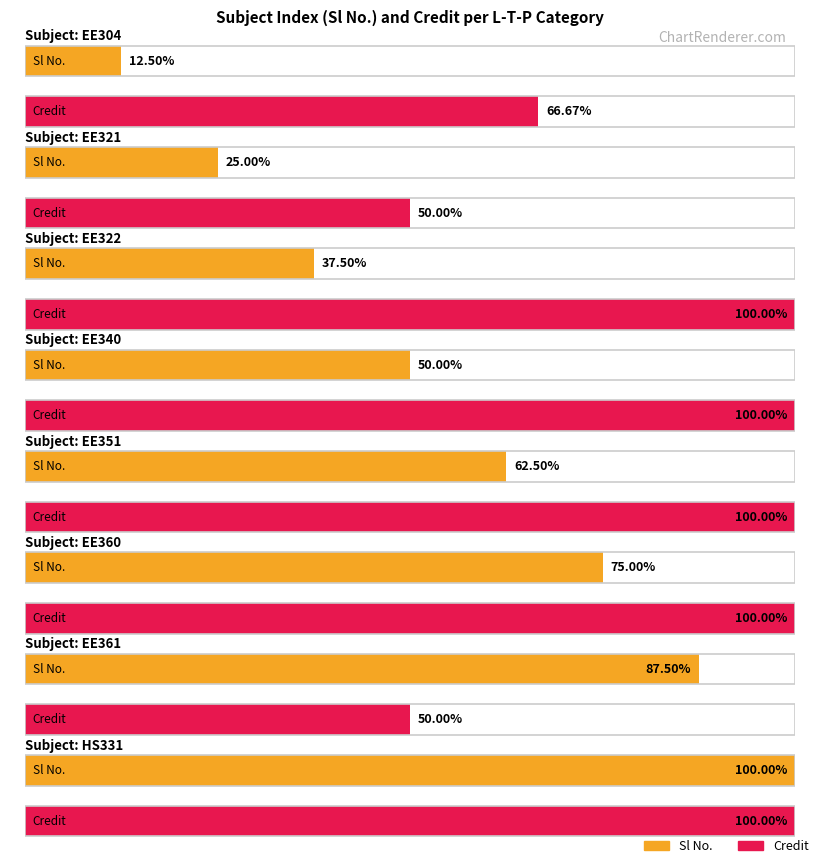

Reading left to right, what are all the values shown in this chart?

Sl No.: 1	2	3	4	5	6	7	8
Credit: 4	3	6	6	6	6	3	6